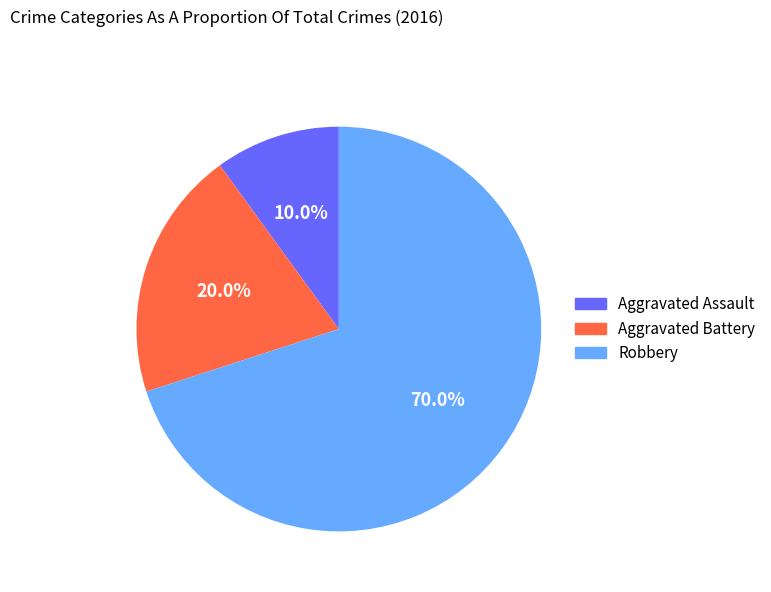

Is there a majority slice in this chart?

Yes